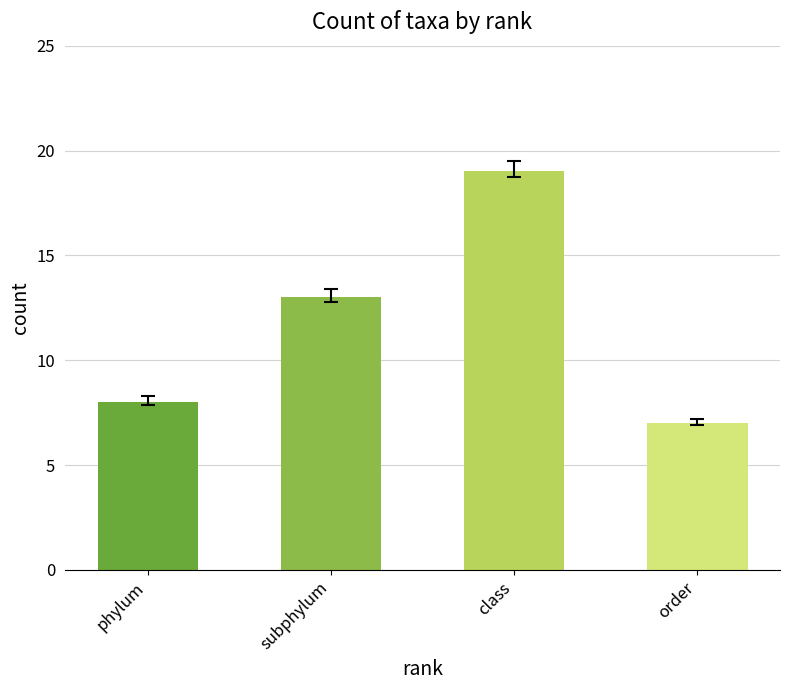

Read the value at class, to the nearest 5.

20